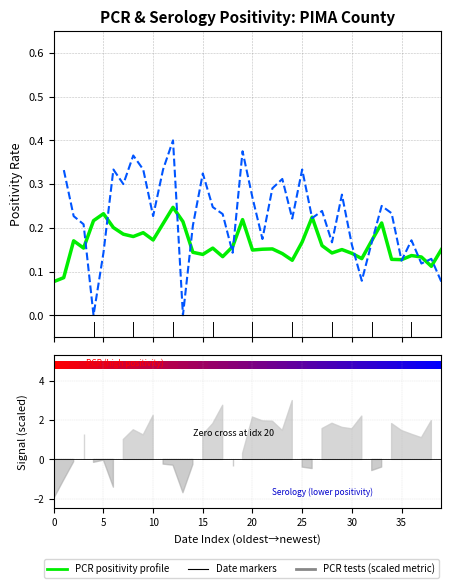

Count the PCR positivity profile values in the range 0 to 1.

40